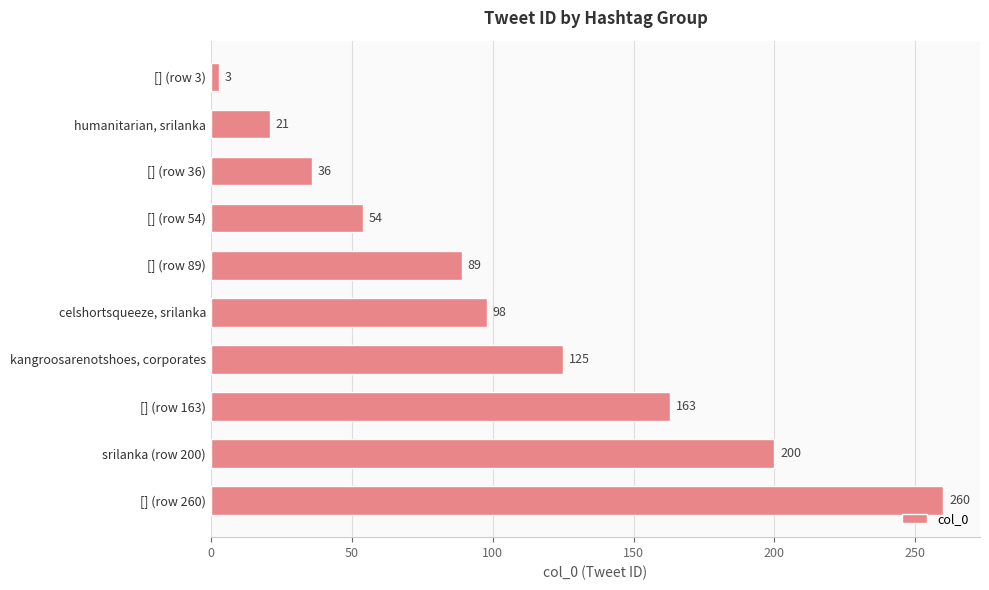

How many distinct data groups are displayed?

1